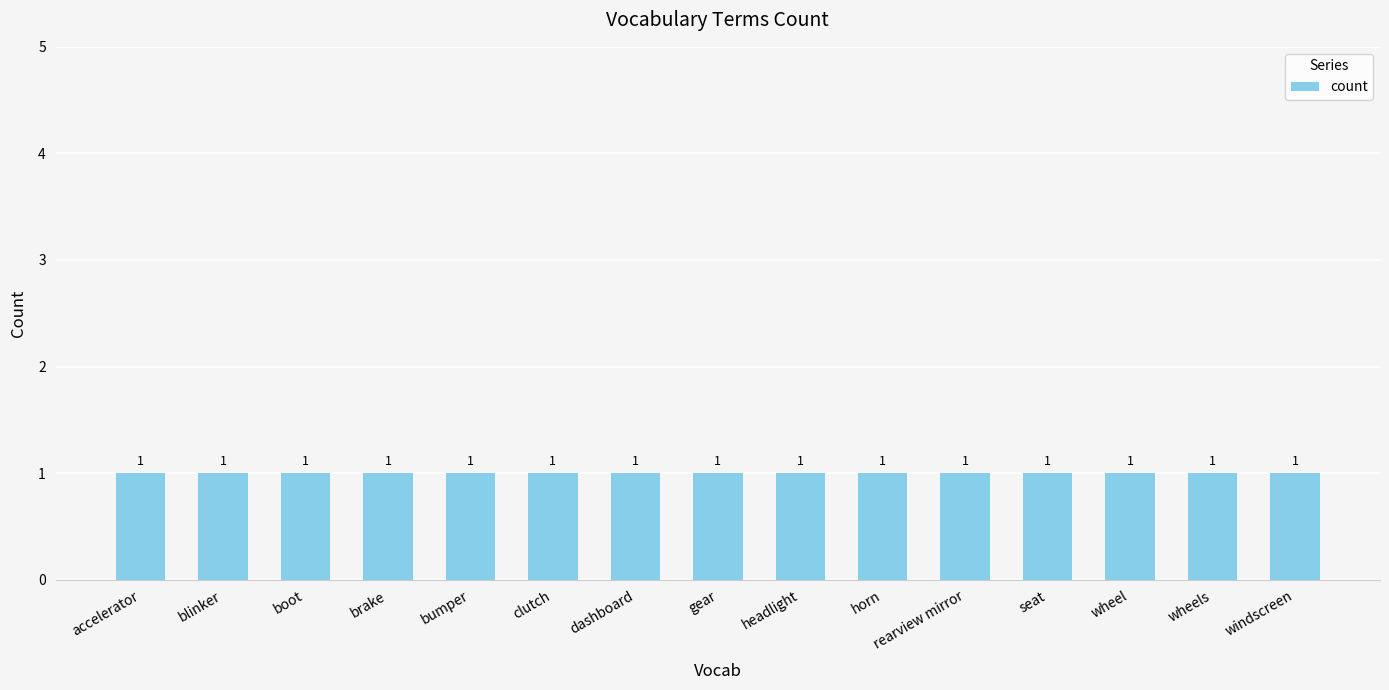

Between bumper and rearview mirror, which is larger?

rearview mirror